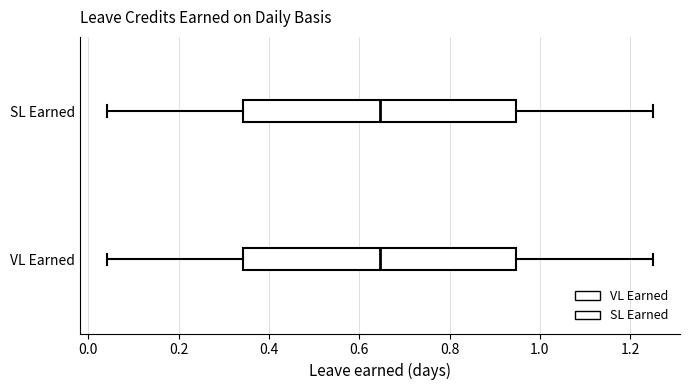

Reading bottom to top, transcribe this box plot: for each box, give where its median line is, the range the box spans, and where its two whiskers end, as read against the x-axis. The values are not printed on the chart, so give them approximately, as read against the axis.

VL Earned: median 0.64, box 0.34 to 0.94, whiskers 0.04 to 1.26
SL Earned: median 0.64, box 0.34 to 0.94, whiskers 0.04 to 1.26